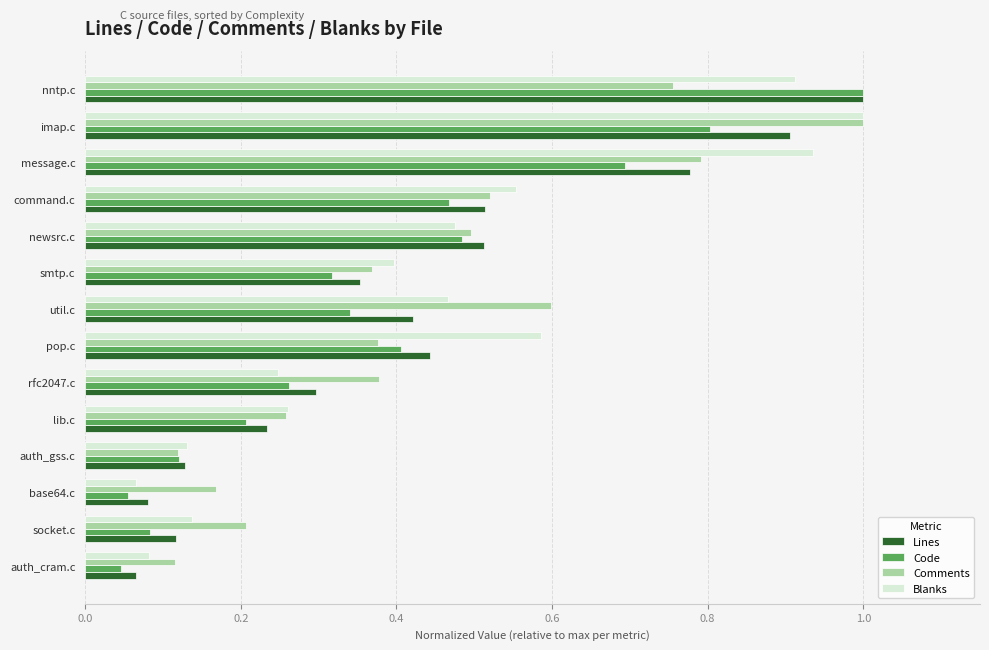

Is the value of Lines at smtp.c greater than the value of Blanks at pop.c?

No